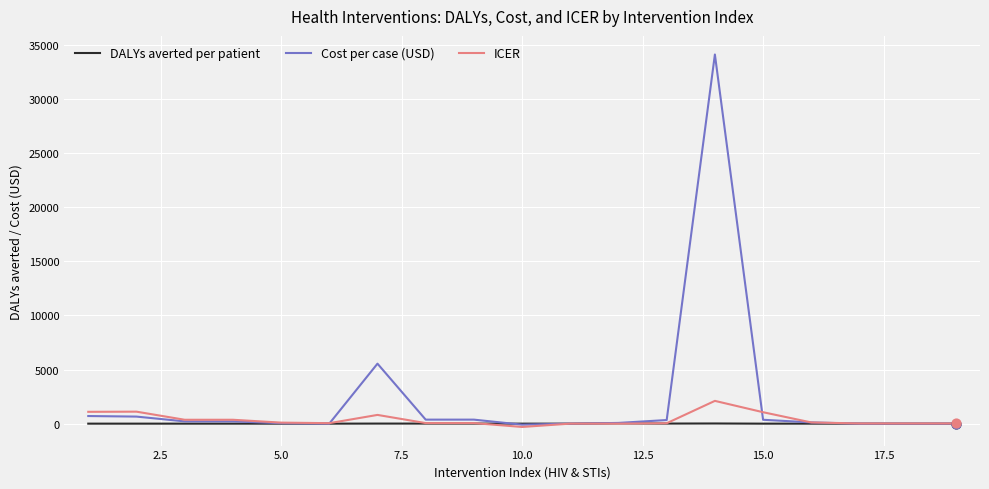

Which series has the widest spread of values?

Cost per case (USD)